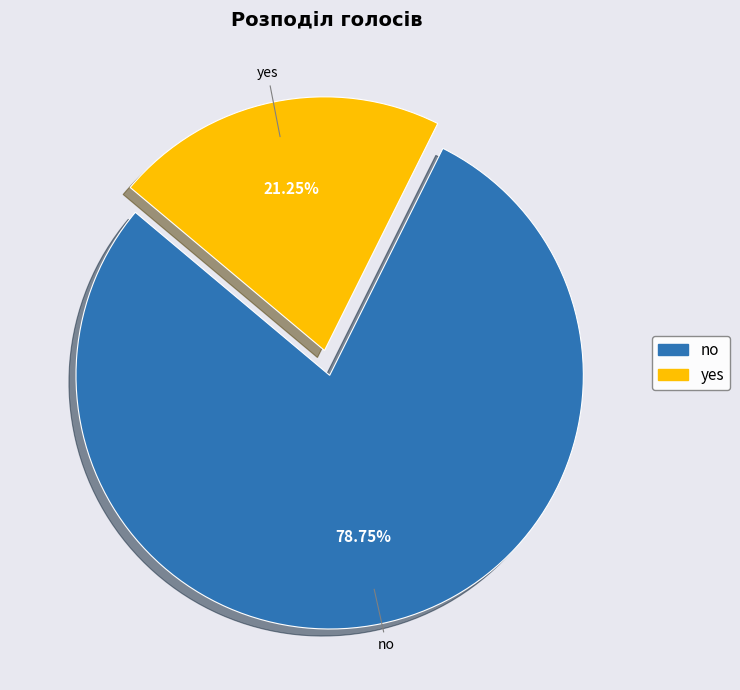

Which slice is the smallest?

yes